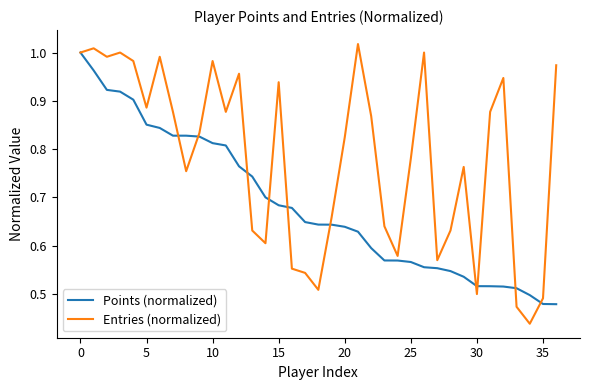

Which series has the largest range (max minus min)?

Entries (normalized)